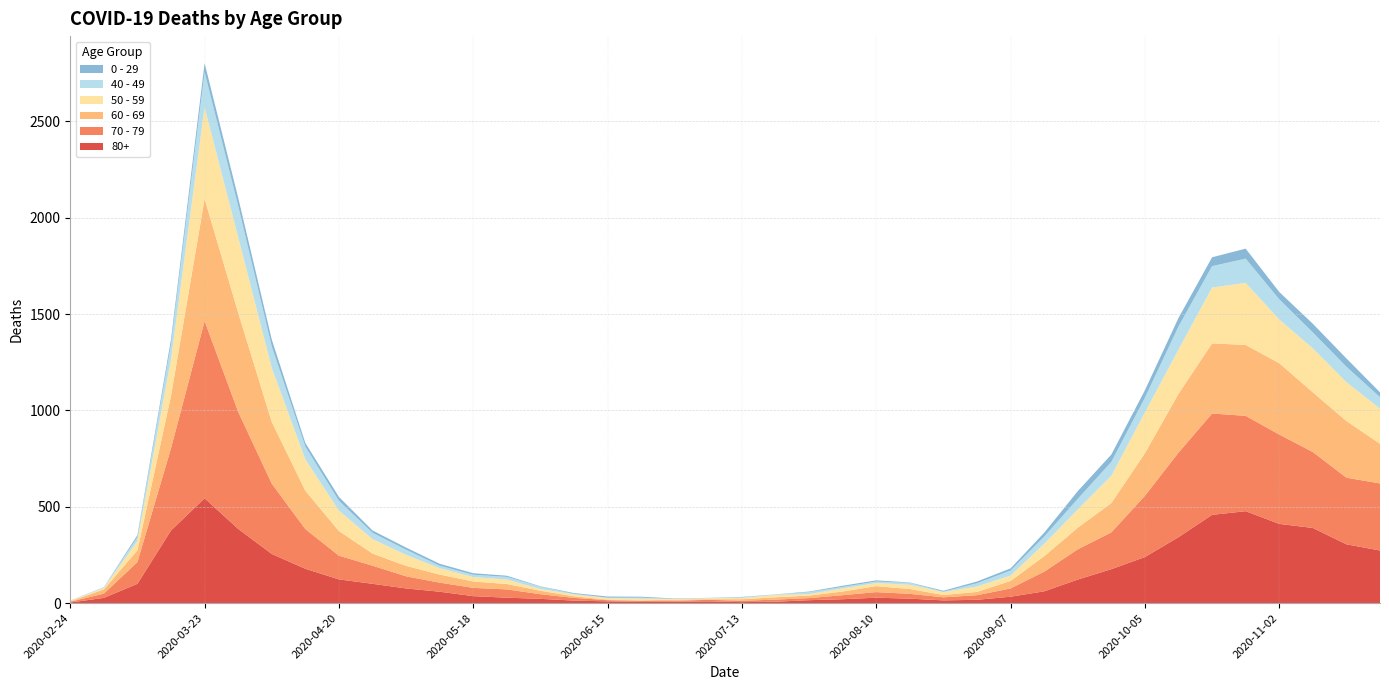

Reading left to right, list all the values displayed in this chart.

80+: 2020-02-24=3	2020-03-02=27	2020-03-09=100	2020-03-16=377	2020-03-23=544	2020-03-30=385	2020-04-06=255	2020-04-13=178	2020-04-20=123	2020-04-27=100	2020-05-04=76	2020-05-11=59	2020-05-18=36	2020-05-25=28	2020-06-01=22	2020-06-08=13	2020-06-15=9	2020-06-22=6	2020-06-29=7	2020-07-06=9	2020-07-13=5	2020-07-20=7	2020-07-27=15	2020-08-03=20	2020-08-10=28	2020-08-17=23	2020-08-24=14	2020-08-31=17	2020-09-07=33	2020-09-14=61	2020-09-21=122	2020-09-28=176	2020-10-05=239	2020-10-12=342	2020-10-19=458	2020-10-26=477	2020-11-02=411	2020-11-09=390	2020-11-16=305	2020-11-23=273
70 - 79: 2020-02-24=4	2020-03-02=22	2020-03-09=113	2020-03-16=427	2020-03-23=920	2020-03-30=608	2020-04-06=365	2020-04-13=206	2020-04-20=123	2020-04-27=94	2020-05-04=63	2020-05-11=47	2020-05-18=43	2020-05-25=43	2020-06-01=24	2020-06-08=14	2020-06-15=6	2020-06-22=5	2020-06-29=5	2020-07-06=8	2020-07-13=7	2020-07-20=11	2020-07-27=11	2020-08-03=21	2020-08-10=29	2020-08-17=25	2020-08-24=16	2020-08-31=24	2020-09-07=43	2020-09-14=102	2020-09-21=157	2020-09-28=191	2020-10-05=318	2020-10-12=439	2020-10-19=526	2020-10-26=495	2020-11-02=464	2020-11-09=394	2020-11-16=346	2020-11-23=348
60 - 69: 2020-02-24=2	2020-03-02=22	2020-03-09=61	2020-03-16=272	2020-03-23=634	2020-03-30=514	2020-04-06=320	2020-04-13=199	2020-04-20=128	2020-04-27=63	2020-05-04=54	2020-05-11=42	2020-05-18=33	2020-05-25=28	2020-06-01=18	2020-06-08=8	2020-06-15=3	2020-06-22=3	2020-06-29=6	2020-07-06=3	2020-07-13=8	2020-07-20=12	2020-07-27=13	2020-08-03=19	2020-08-10=31	2020-08-17=25	2020-08-24=12	2020-08-31=17	2020-09-07=39	2020-09-14=80	2020-09-21=112	2020-09-28=152	2020-10-05=221	2020-10-12=305	2020-10-19=364	2020-10-26=368	2020-11-02=370	2020-11-09=310	2020-11-16=294	2020-11-23=206
50 - 59: 2020-02-24=3	2020-03-02=7	2020-03-09=48	2020-03-16=190	2020-03-23=475	2020-03-30=392	2020-04-06=281	2020-04-13=163	2020-04-20=106	2020-04-27=75	2020-05-04=57	2020-05-11=33	2020-05-18=23	2020-05-25=23	2020-06-01=9	2020-06-08=10	2020-06-15=8	2020-06-22=9	2020-06-29=3	2020-07-06=5	2020-07-13=6	2020-07-20=12	2020-07-27=8	2020-08-03=16	2020-08-10=16	2020-08-17=22	2020-08-24=15	2020-08-31=28	2020-09-07=28	2020-09-14=64	2020-09-21=95	2020-09-28=142	2020-10-05=212	2020-10-12=230	2020-10-19=290	2020-10-26=322	2020-11-02=227	2020-11-09=228	2020-11-16=202	2020-11-23=182
40 - 49: 2020-02-24=0	2020-03-02=5	2020-03-09=21	2020-03-16=79	2020-03-23=183	2020-03-30=163	2020-04-06=111	2020-04-13=66	2020-04-20=51	2020-04-27=33	2020-05-04=27	2020-05-11=13	2020-05-18=12	2020-05-25=14	2020-06-01=12	2020-06-08=3	2020-06-15=2	2020-06-22=5	2020-06-29=1	2020-07-06=1	2020-07-13=4	2020-07-20=2	2020-07-27=10	2020-08-03=8	2020-08-10=8	2020-08-17=10	2020-08-24=2	2020-08-31=17	2020-09-07=26	2020-09-14=38	2020-09-21=55	2020-09-28=72	2020-10-05=76	2020-10-12=120	2020-10-19=111	2020-10-26=126	2020-11-02=105	2020-11-09=83	2020-11-16=80	2020-11-23=60
0 - 29: 2020-02-24=1	2020-03-02=0	2020-03-09=10	2020-03-16=25	2020-03-23=47	2020-03-30=42	2020-04-06=36	2020-04-13=19	2020-04-20=20	2020-04-27=12	2020-05-04=11	2020-05-11=10	2020-05-18=8	2020-05-25=6	2020-06-01=2	2020-06-08=4	2020-06-15=6	2020-06-22=5	2020-06-29=2	2020-07-06=1	2020-07-13=2	2020-07-20=1	2020-07-27=3	2020-08-03=6	2020-08-10=6	2020-08-17=2	2020-08-24=5	2020-08-31=9	2020-09-07=11	2020-09-14=20	2020-09-21=40	2020-09-28=38	2020-10-05=39	2020-10-12=44	2020-10-19=46	2020-10-26=52	2020-11-02=38	2020-11-09=45	2020-11-16=43	2020-11-23=25